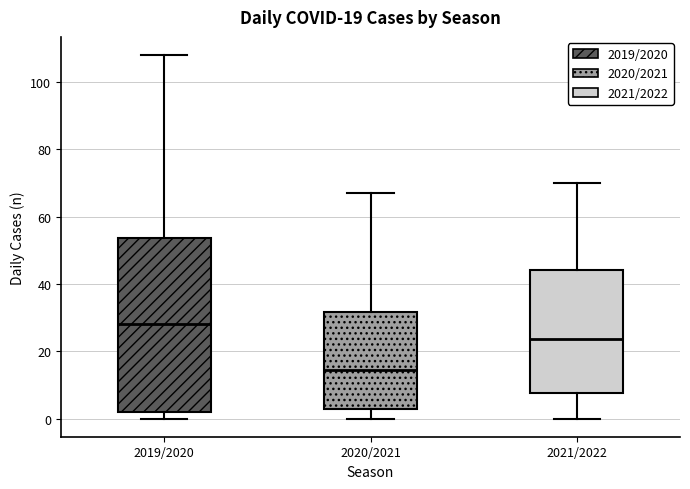

Which box is the tallest, from its lower edge to its upper edge?

2019/2020